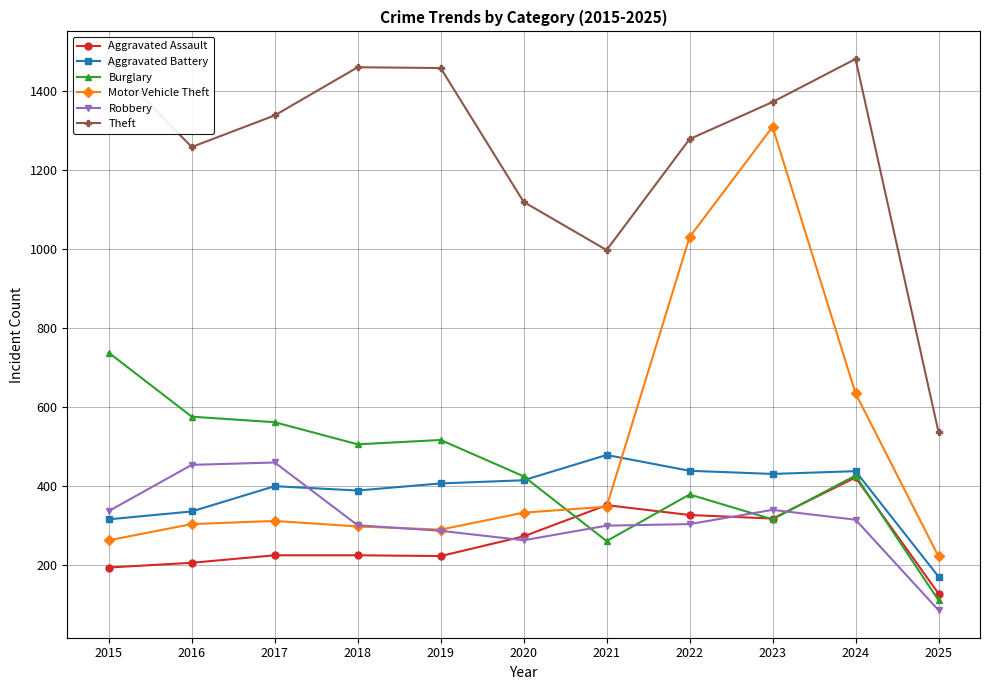

The Theft series shows 1576 at 2020. True or false?

False